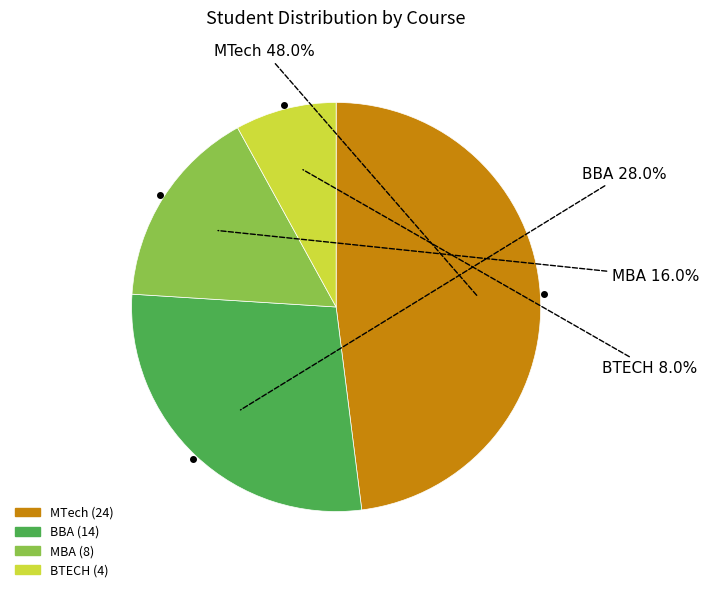

To the nearest percent, what is the combined percentage of MTech and BTECH?

56%